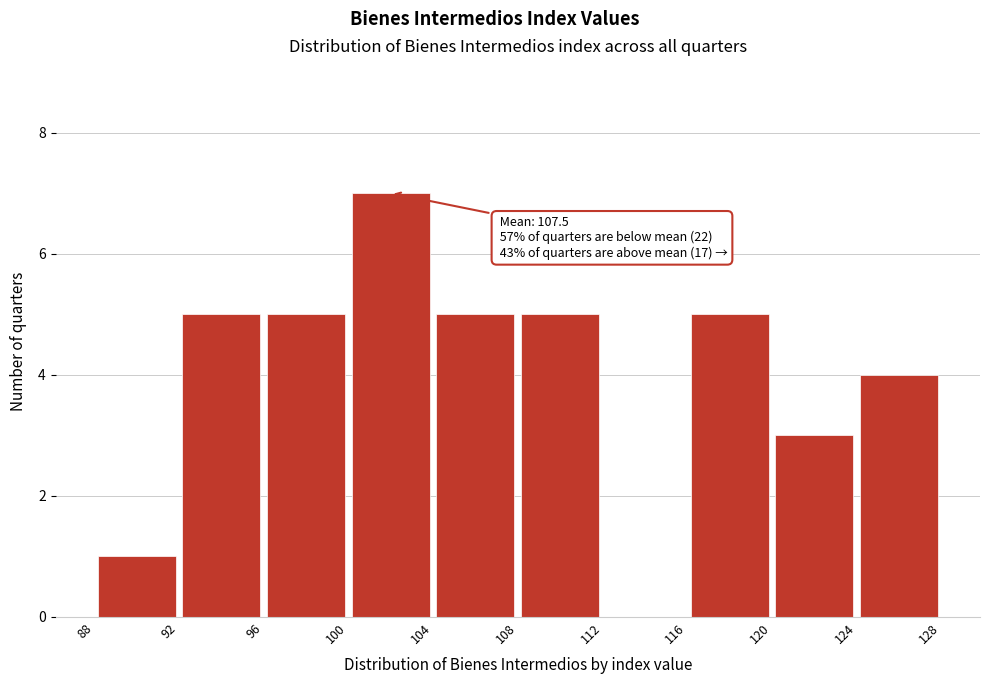

Which range on the x-axis has the tallest bar?

100 to 104